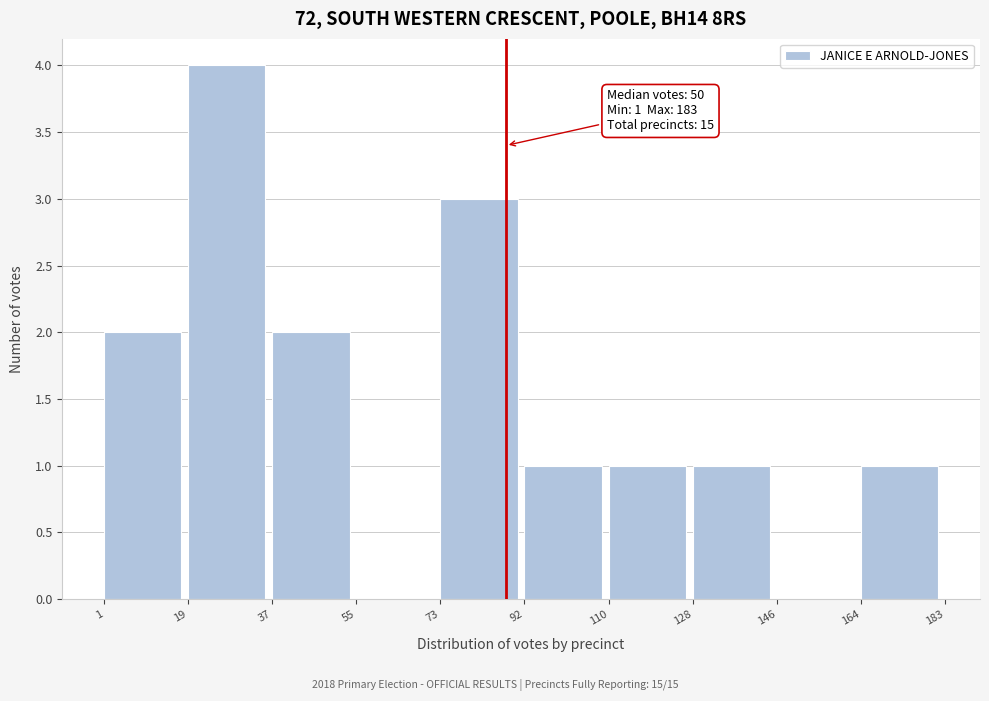

Over which range of the x-axis is the bar tallest?

19 to 37